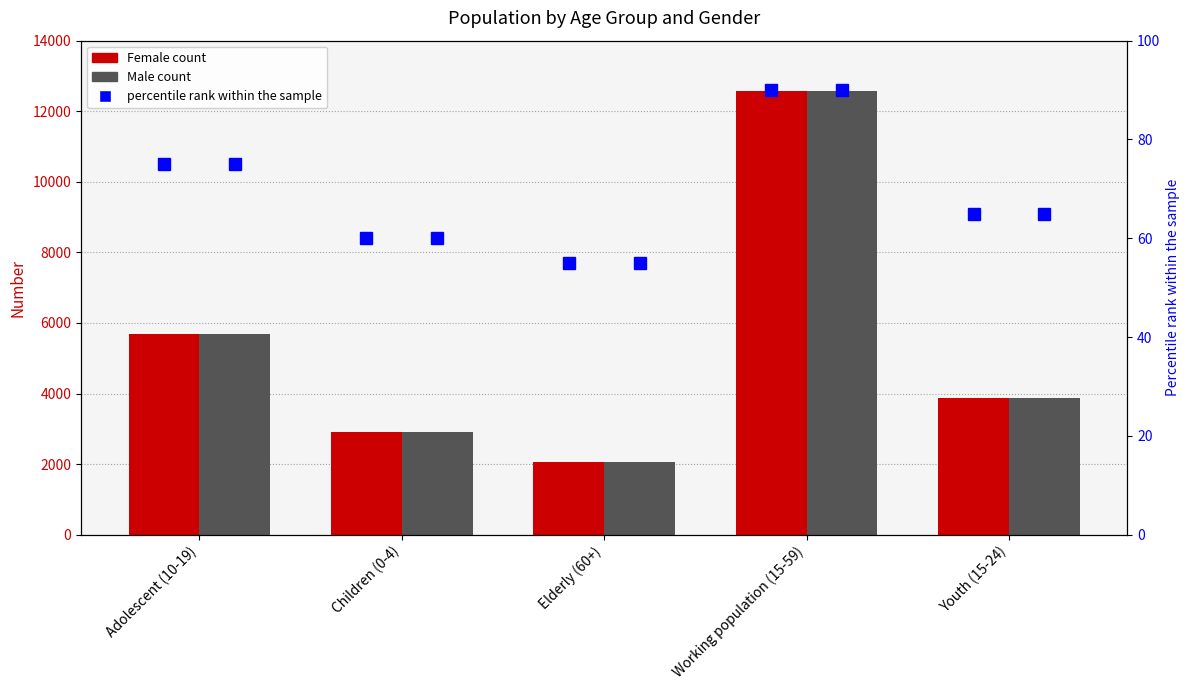

Which category has the lowest value in the Female series?

Elderly (60+)